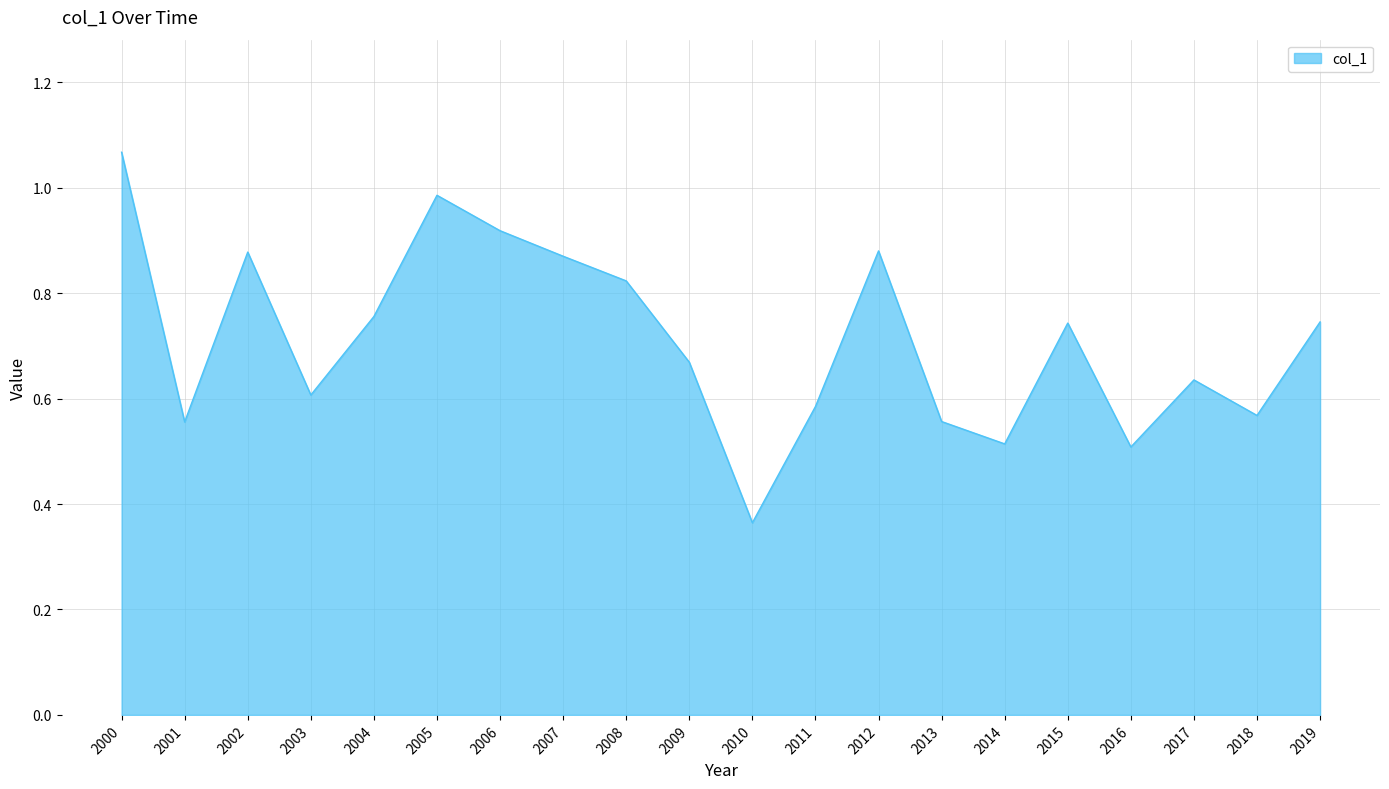

What is the change in value from 2003 to 2015?

+0.1